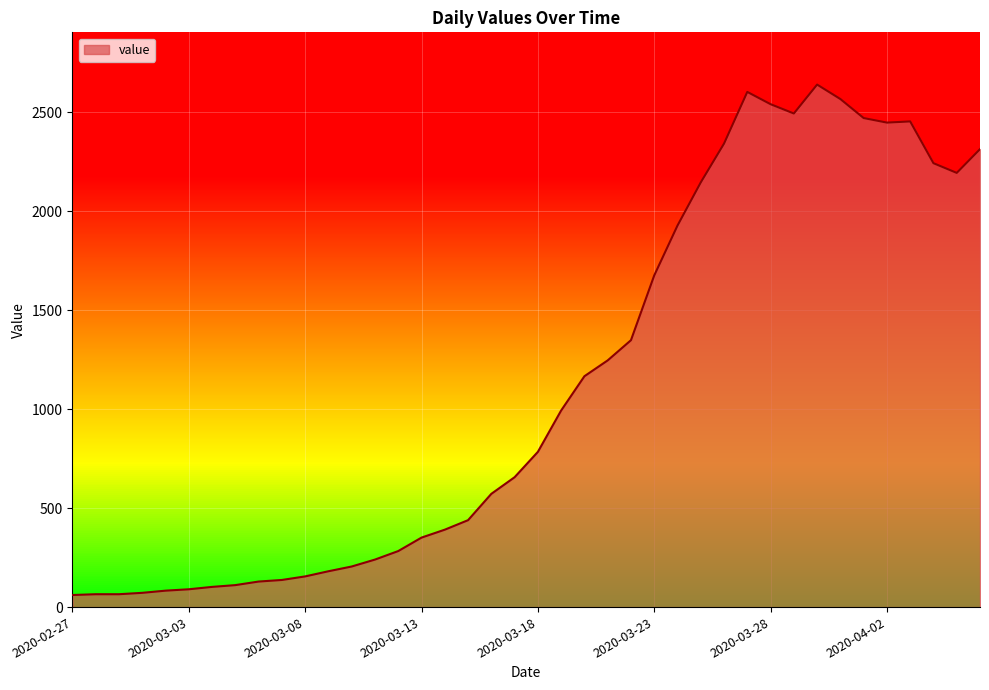

Does the chart have visible grid lines?

Yes